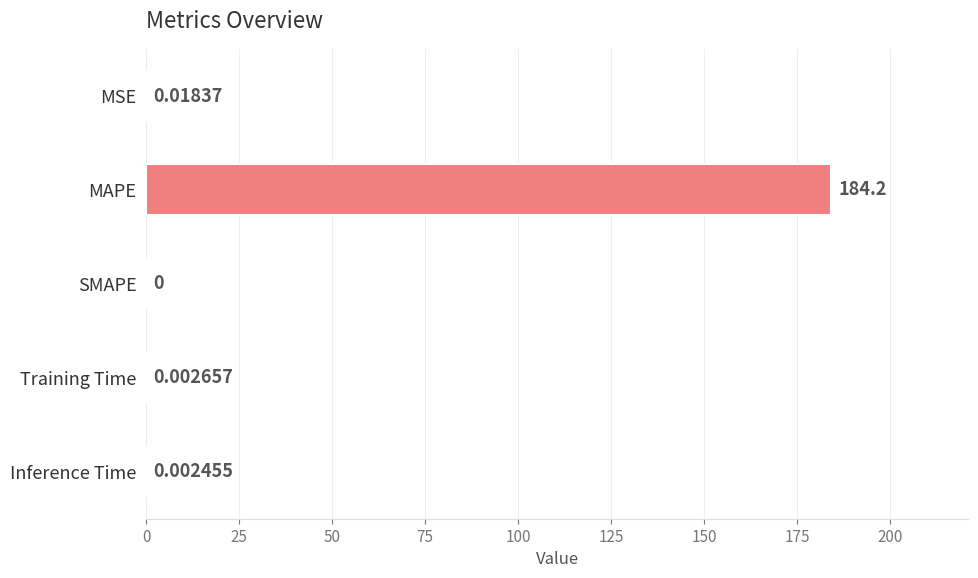

Which has a higher value, Inference Time or MAPE?

MAPE